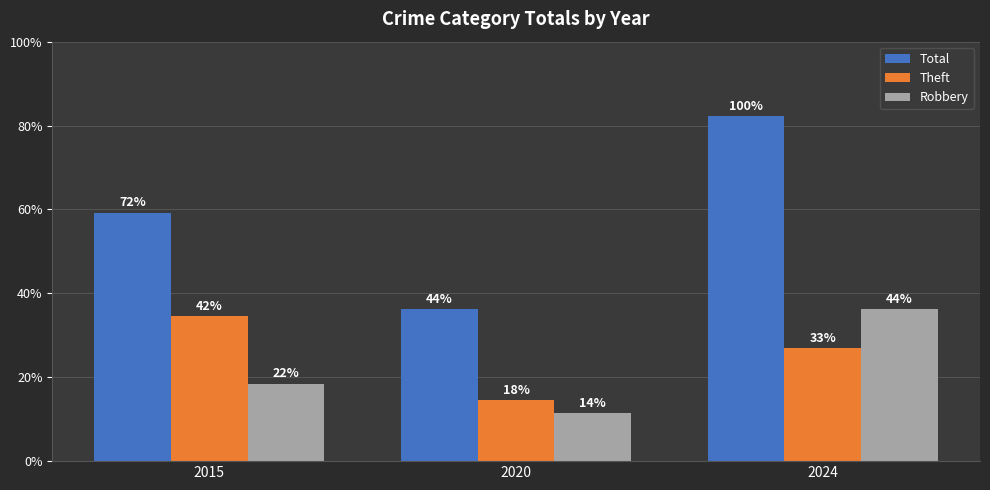

What are all the series names shown in the legend?

Total, Theft, Robbery